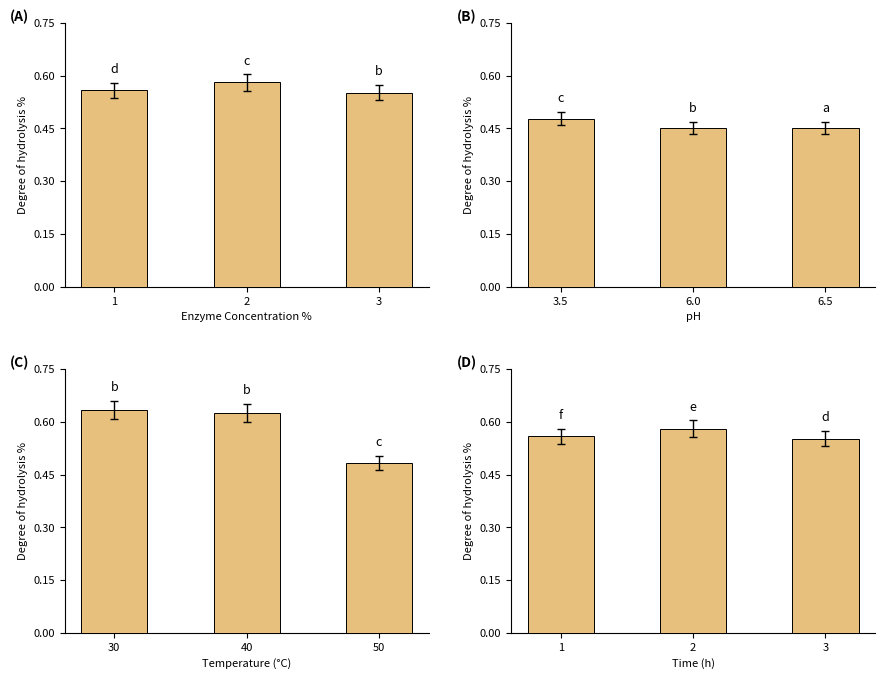

Does the chart contain any negative values?

No